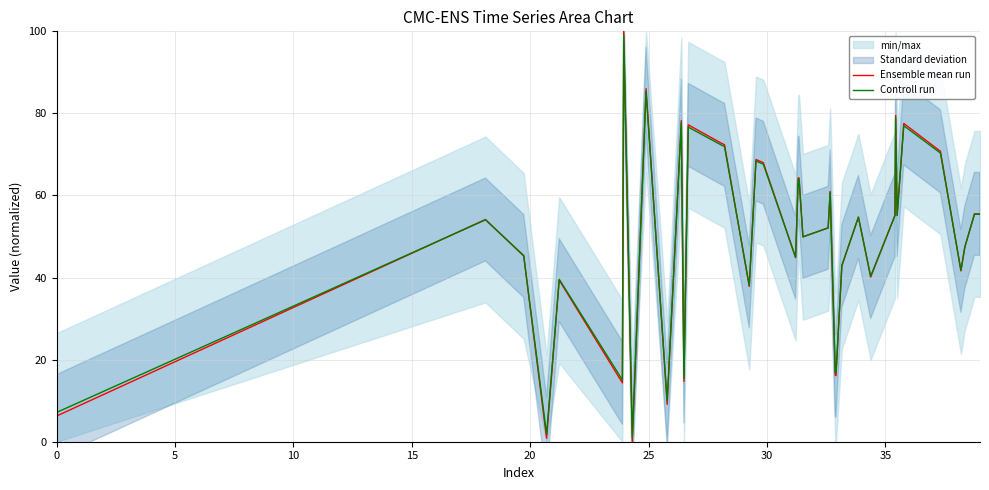

What is the maximum value for Ensemble mean run?

100.0